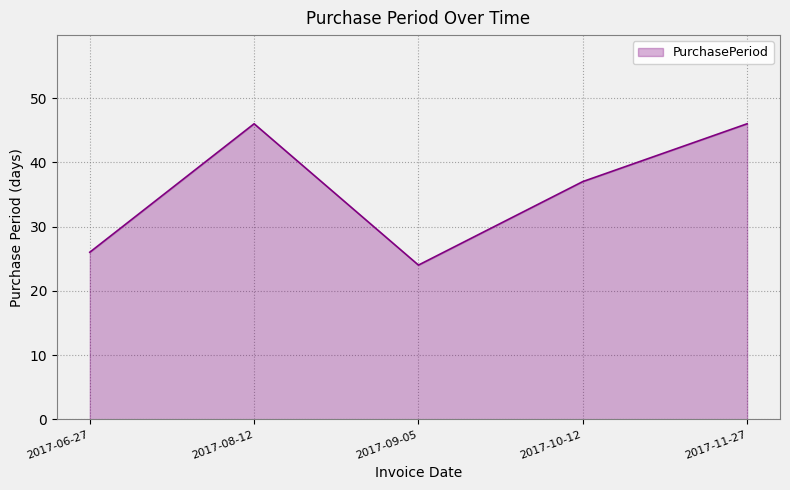

Does the chart have visible grid lines?

Yes